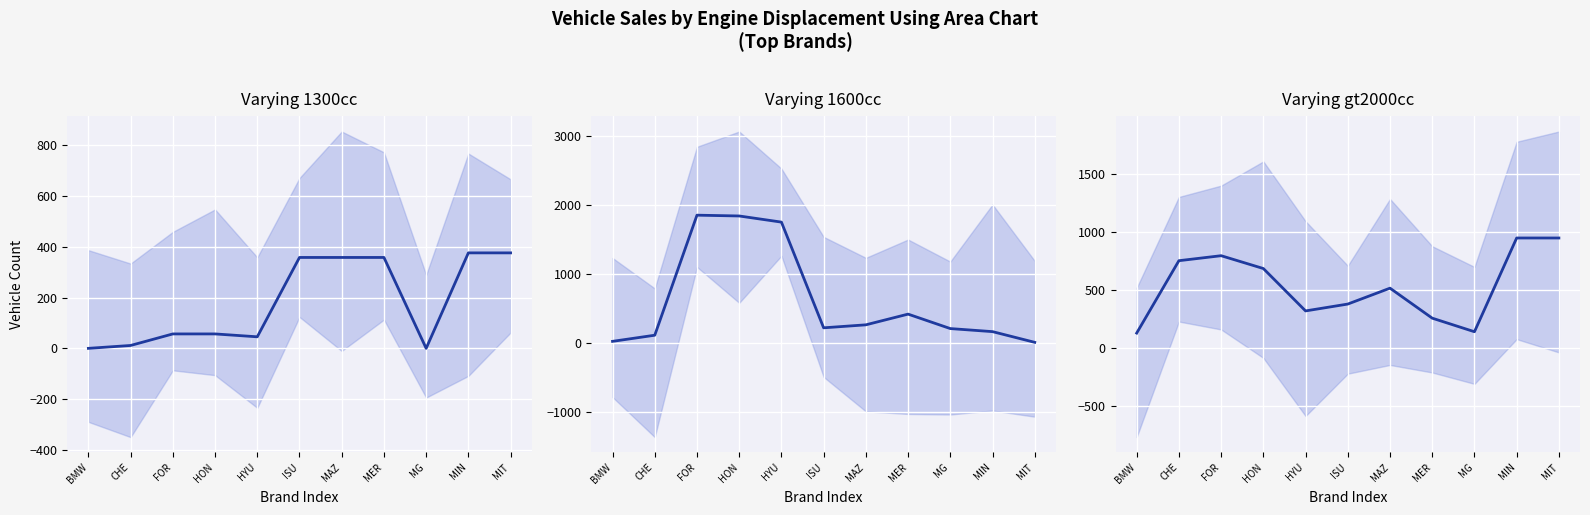

True or false: 1300cc has more than 0 interior local peaks.

False